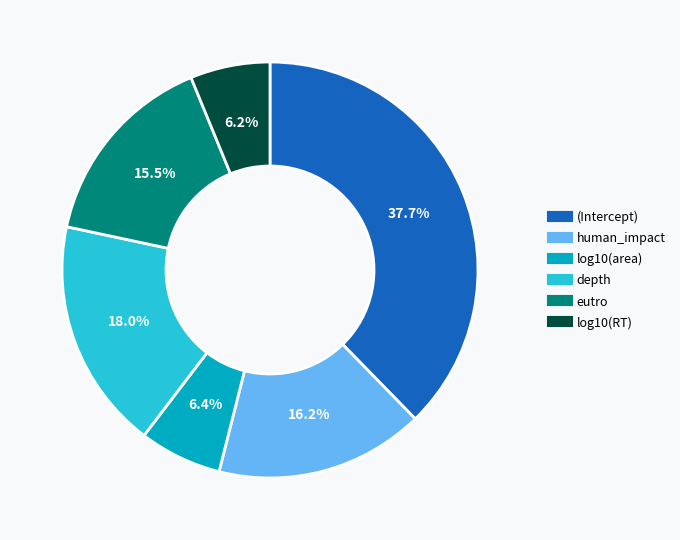

To the nearest percent, what portion does log10(area) represent?

6%